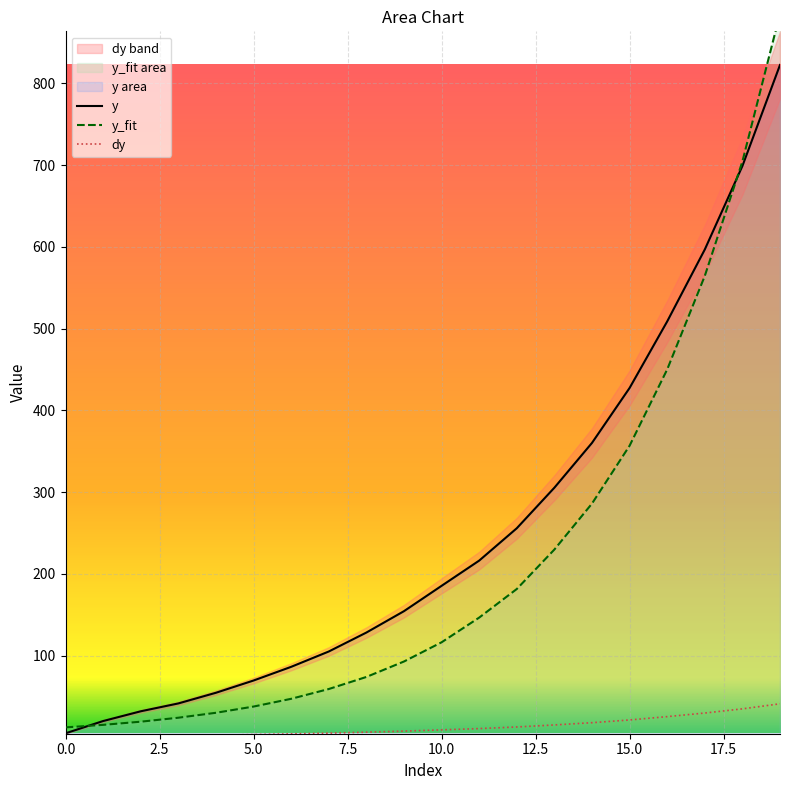

What is the average value of the dy series?

12.7